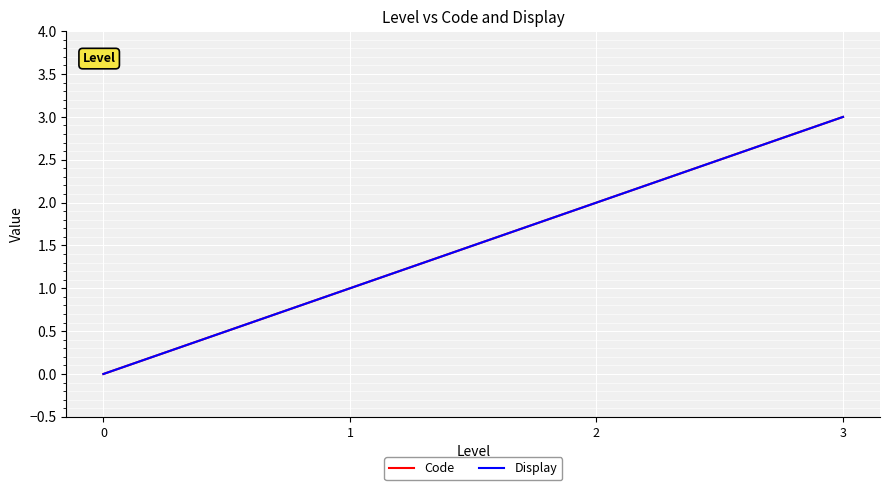

Between 0 and 3, which series saw the biggest shift?

Code